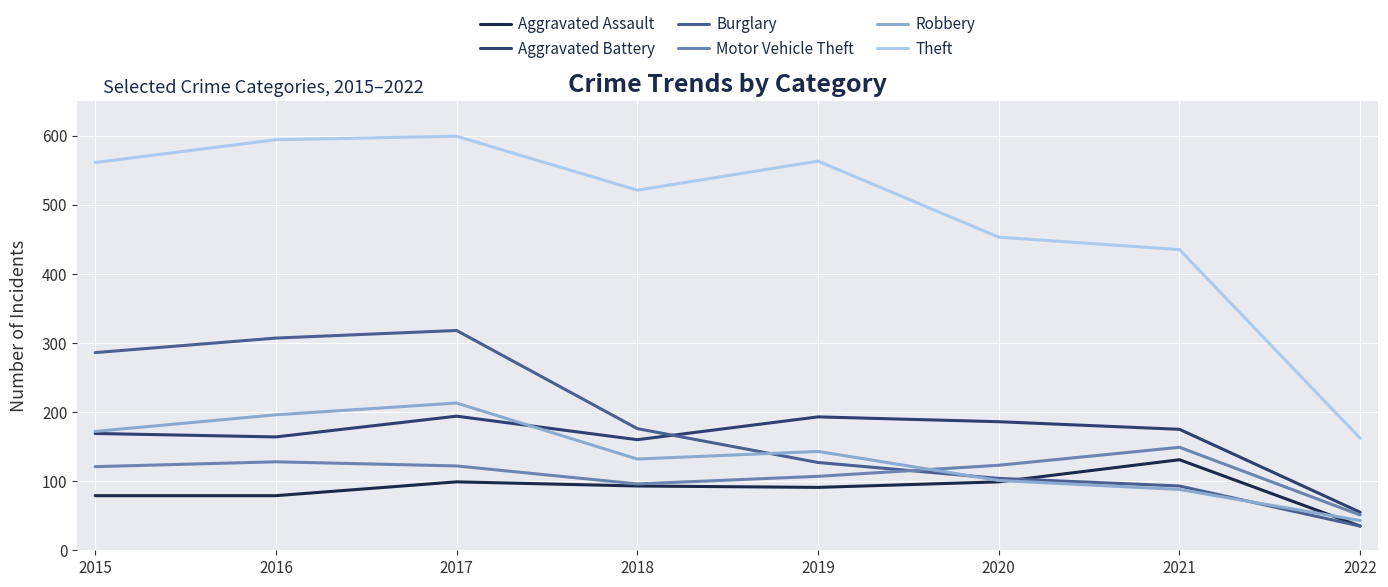

The Motor Vehicle Theft series shows 107 at 2019. True or false?

True